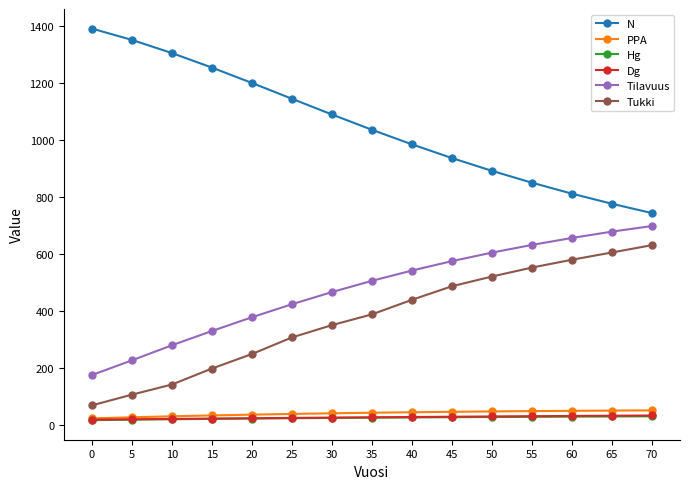

What is the difference between the maximum and second lowest values in the Hg series?

11.8